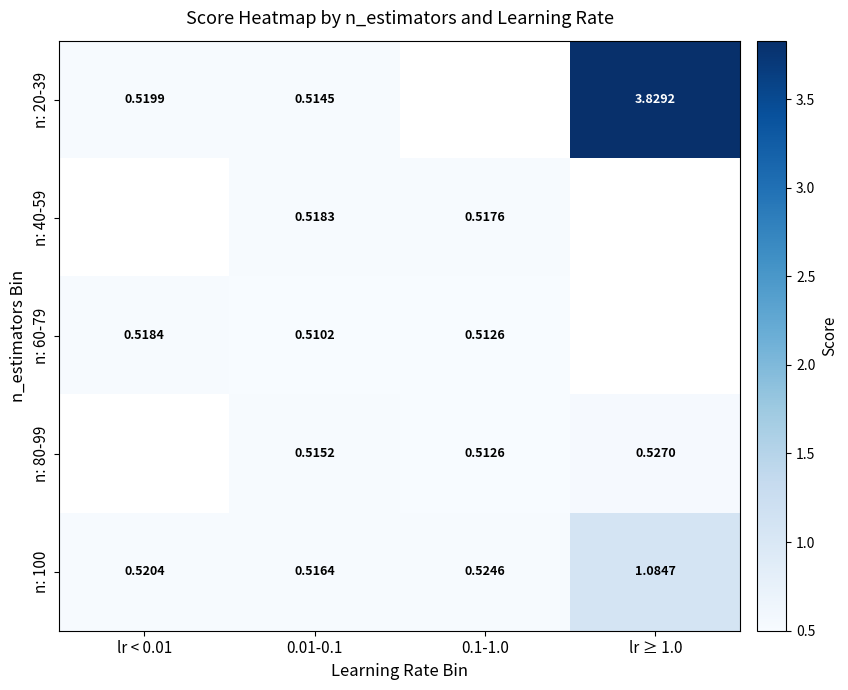

Is the value of n: 20-39 at 0.01-0.1 greater than the value of n: 100 at lr < 0.01?

No